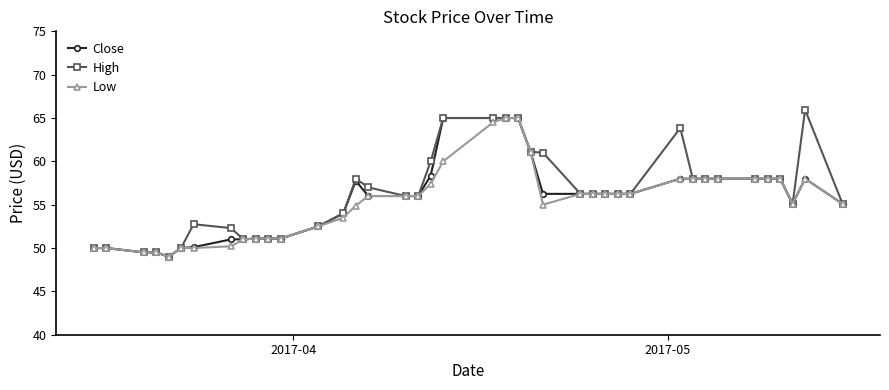

Which series has the largest range (max minus min)?

High